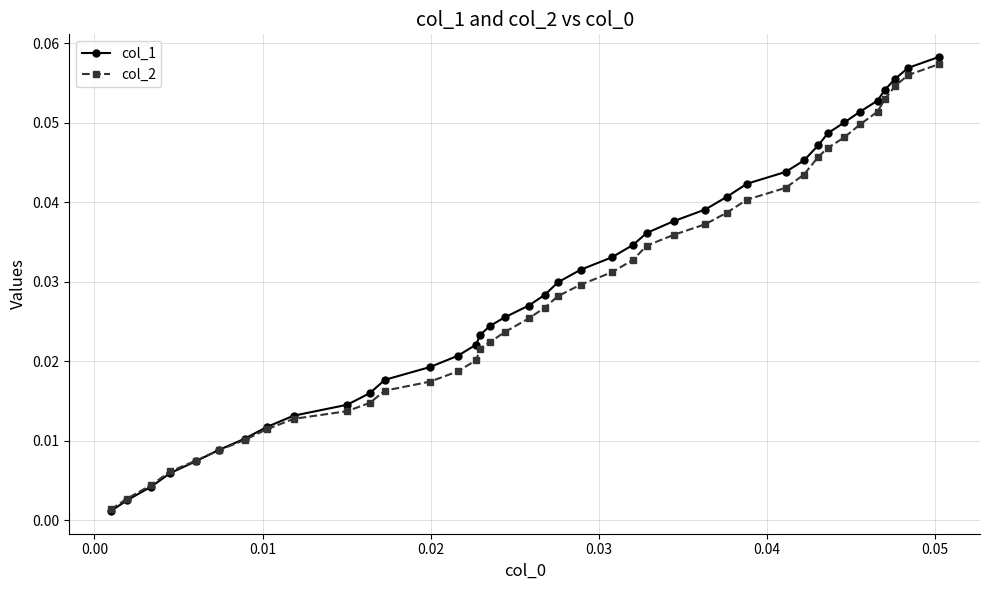

At how many categories does at least one series exceed 0?

40